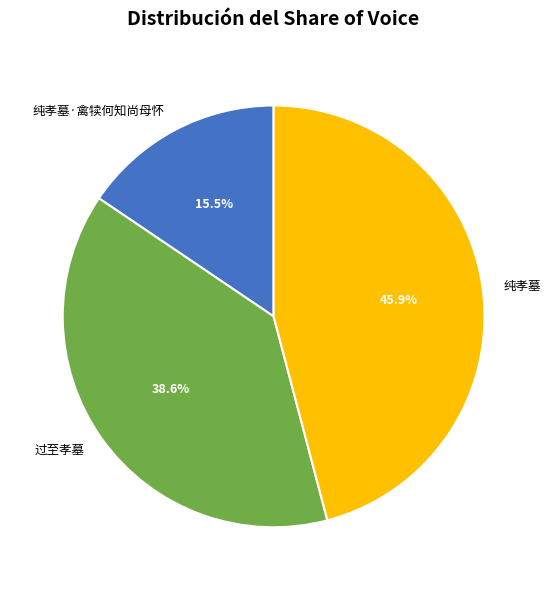

To the nearest percent, what is the average slice percentage?

33%